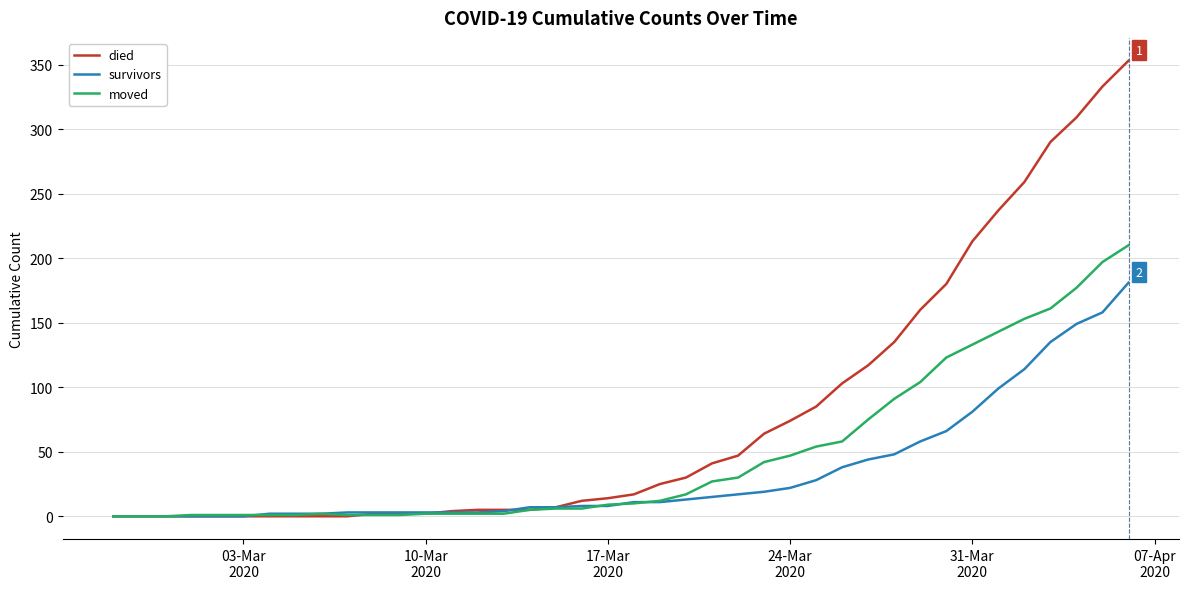

Which series has the largest total across all categories?

died